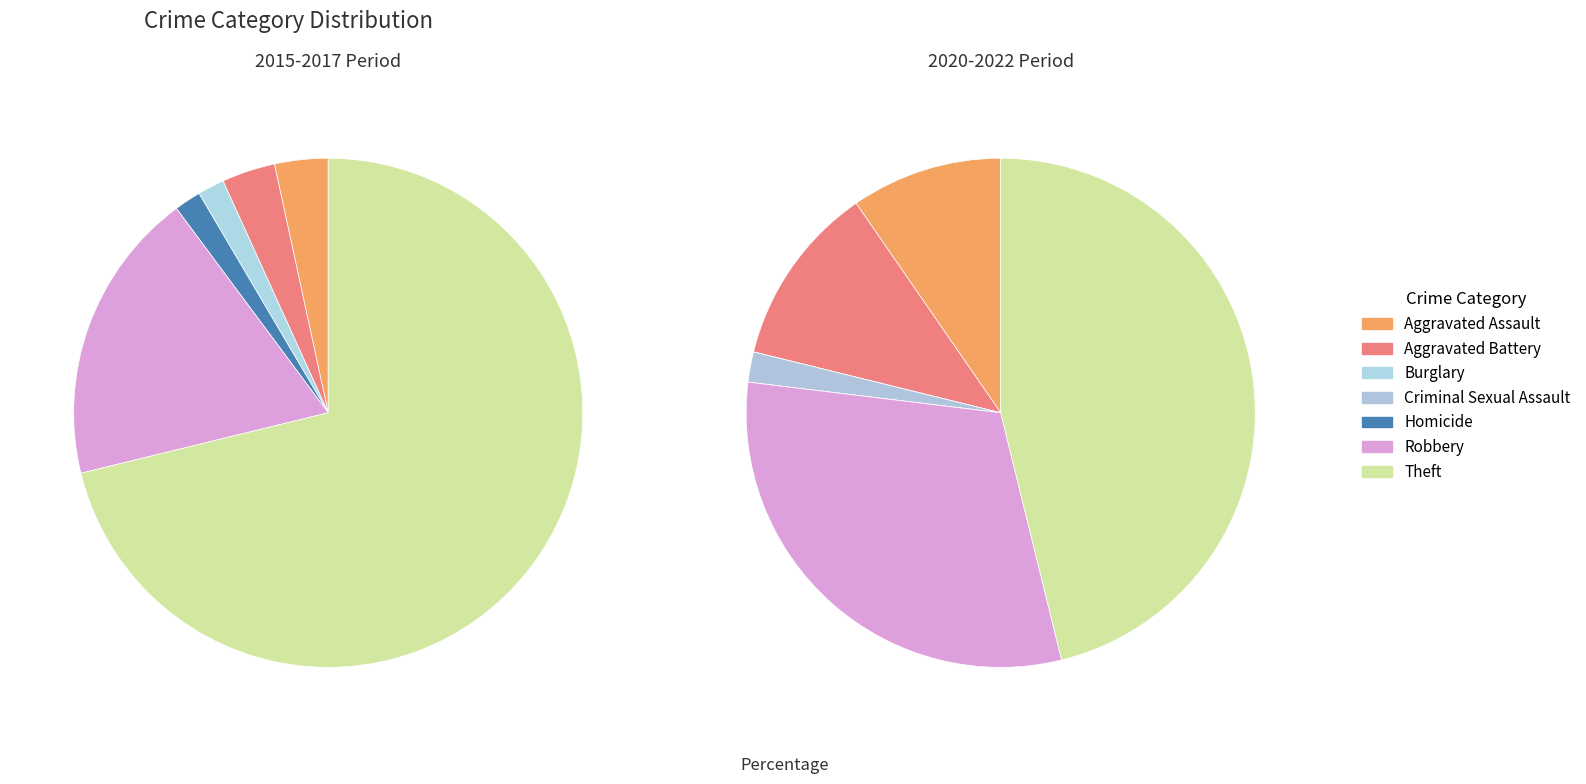

To the nearest percent, what portion does Robbery represent?

19%